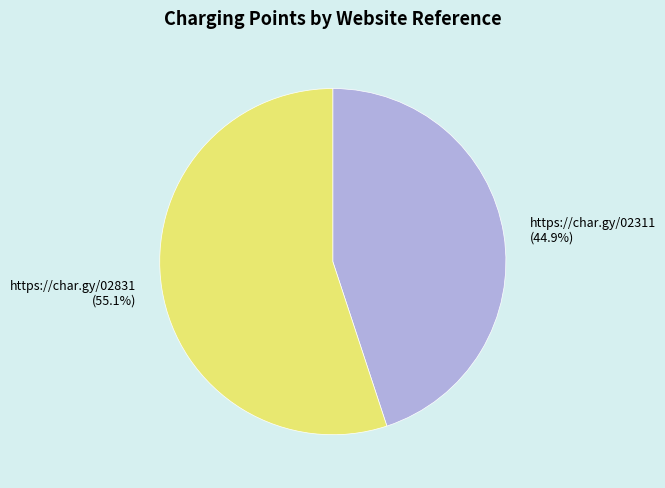

Approximately how many times larger is the value at https://char.gy/02311 compared to https://char.gy/02831?

0.8